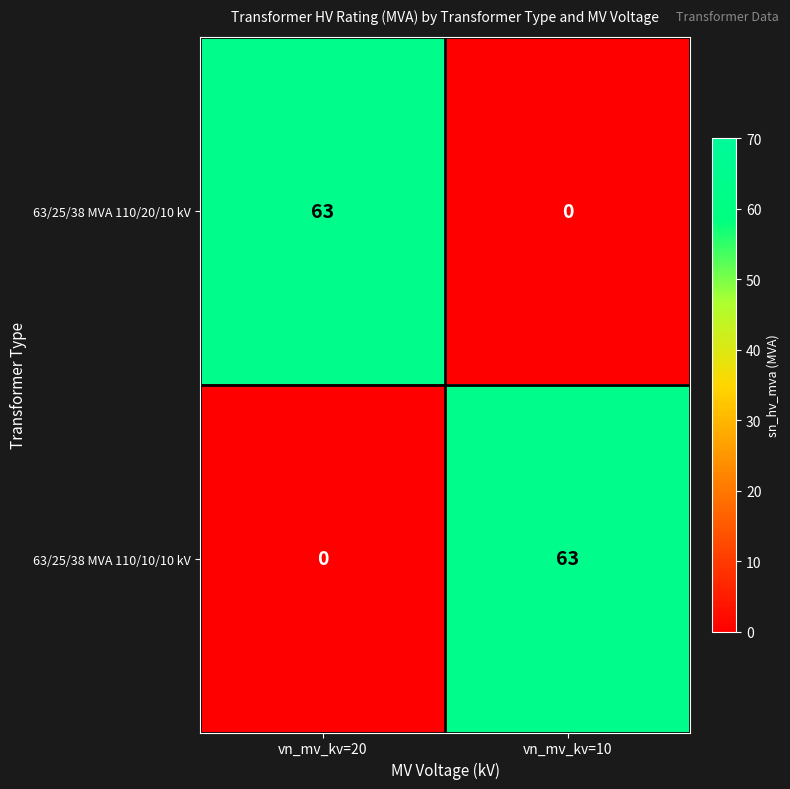

The value of 63/25/38 MVA 110/20/10 kV at vn_mv_kv=10 is 0. True or false?

True